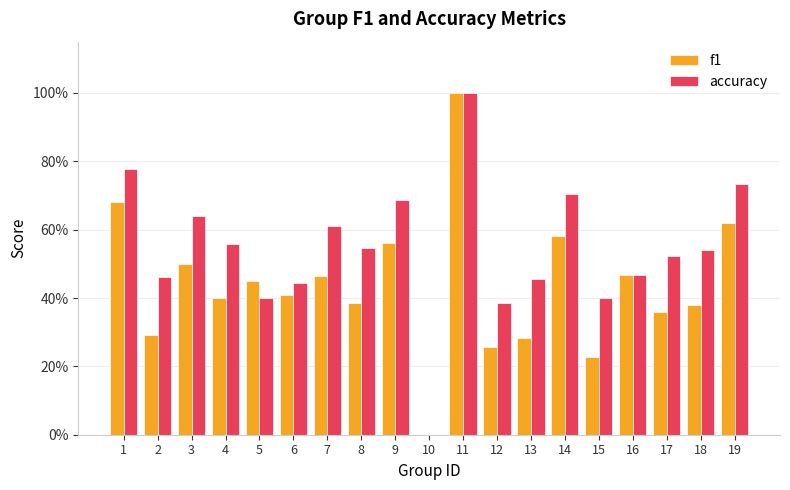

Which series has the widest spread of values?

f1